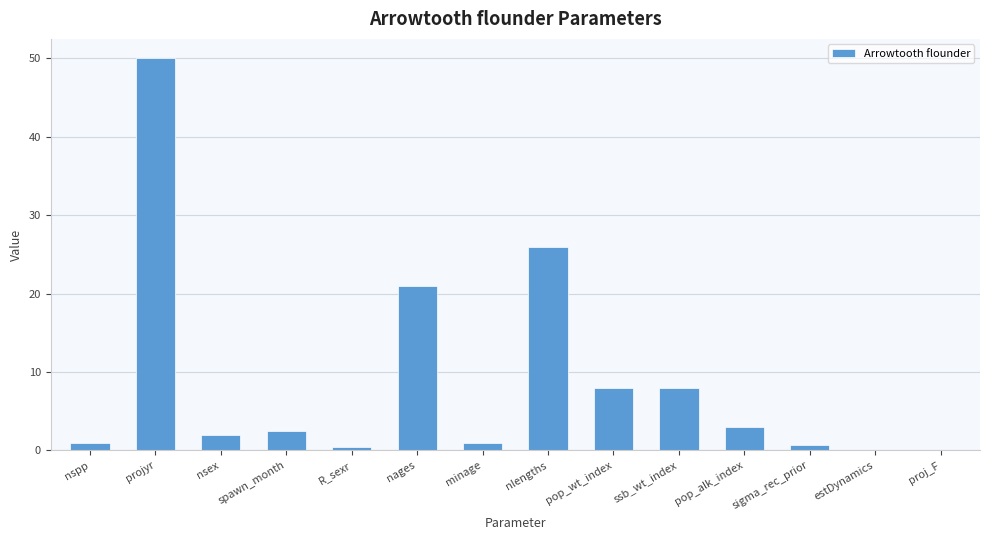

At which label does the data first exceed 2?

projyr